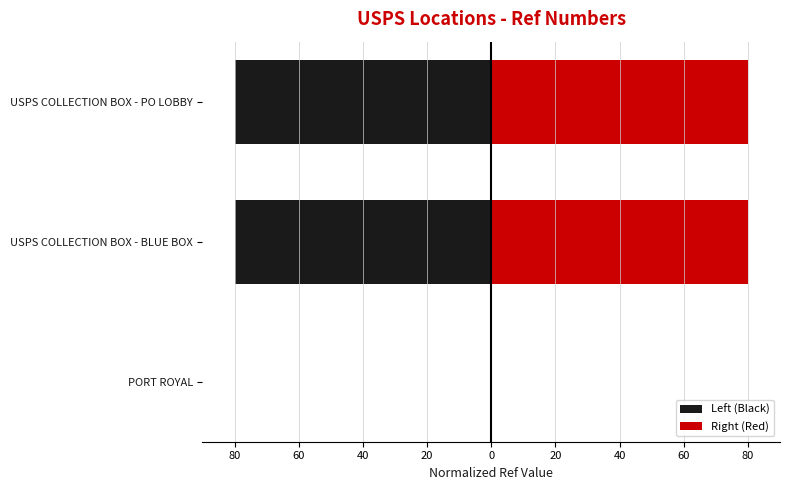

Count the number of categories in the chart.

3